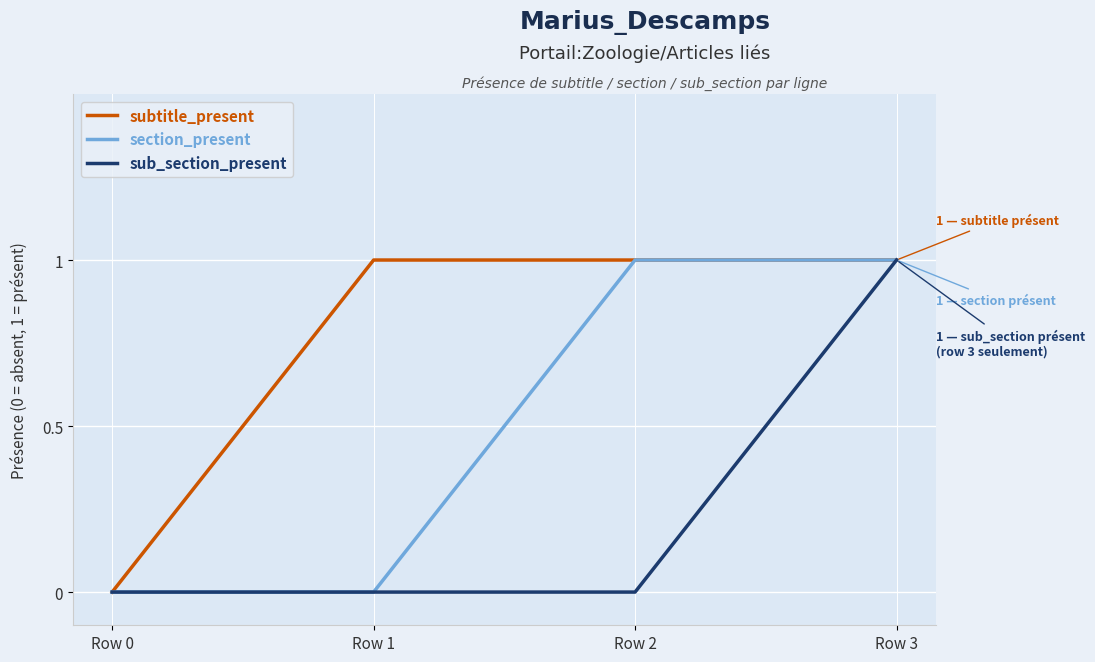

Reading left to right, what are all the values shown in this chart?

subtitle_present: 0	1	1	1
section_present: 0	0	1	1
sub_section_present: 0	0	0	1